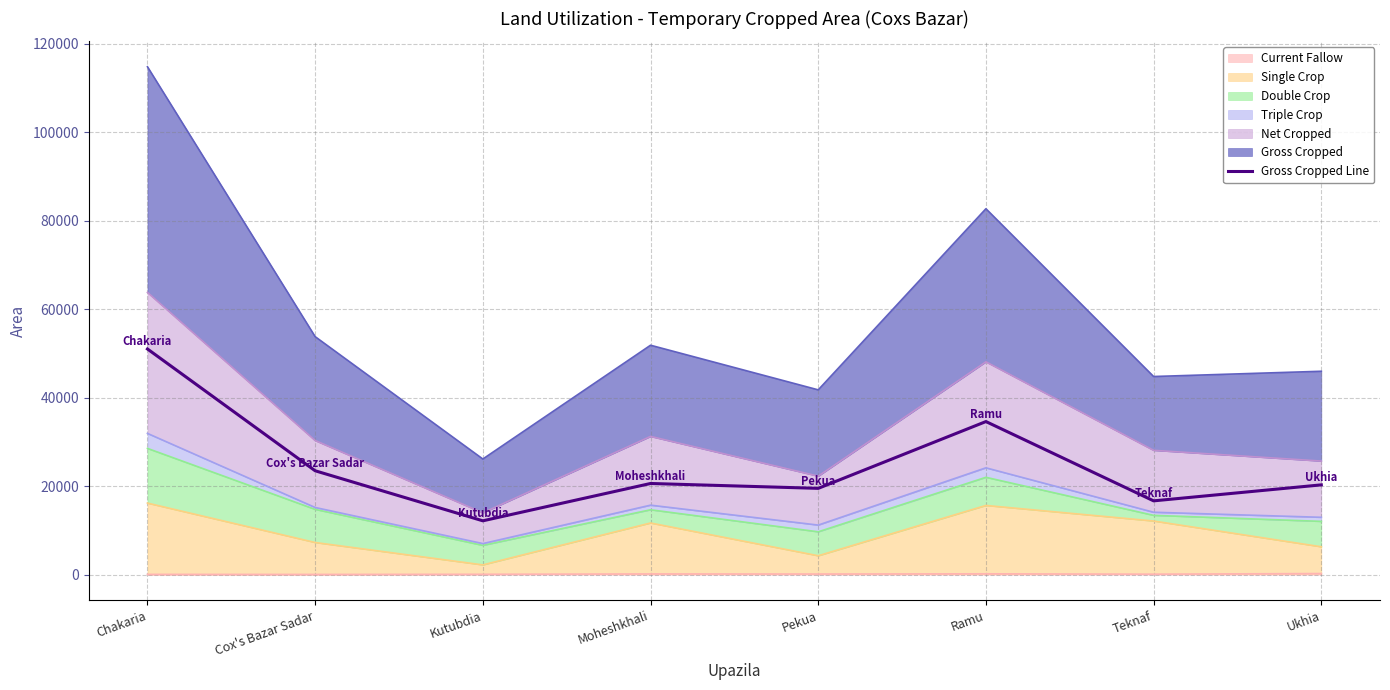

Reading left to right, extract all data points from this chart.

50995	23476	12168	20605	19504	34597	16679	20293